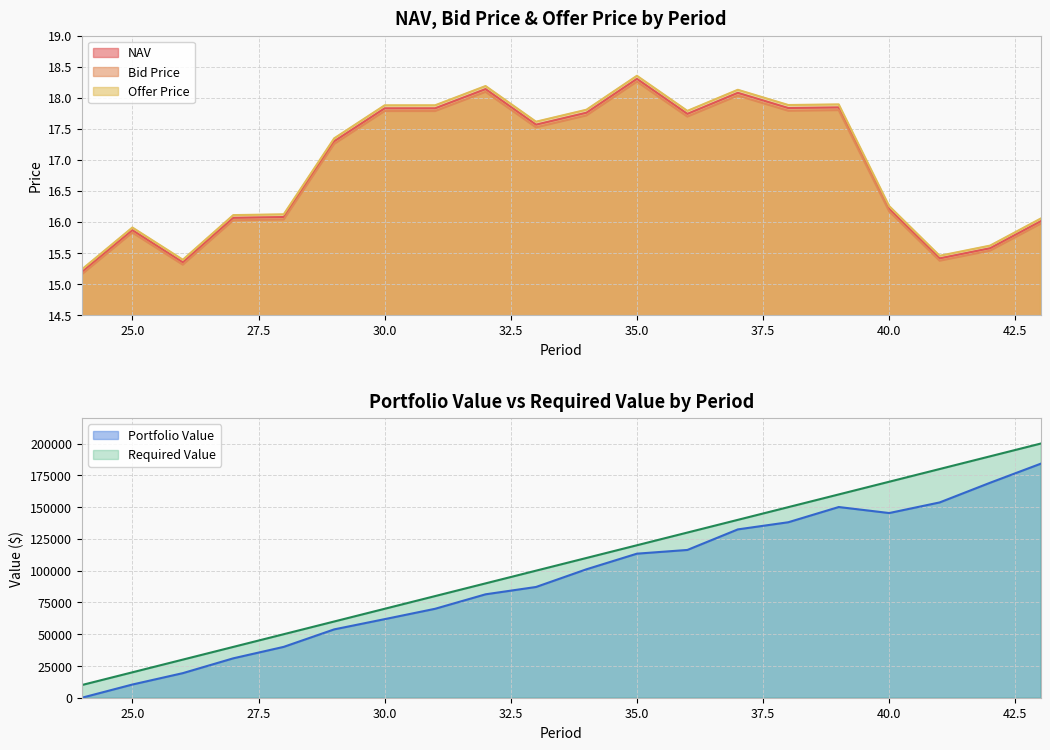

Is the value of Bid Price at 42 greater than the value of NAV at 37?

No